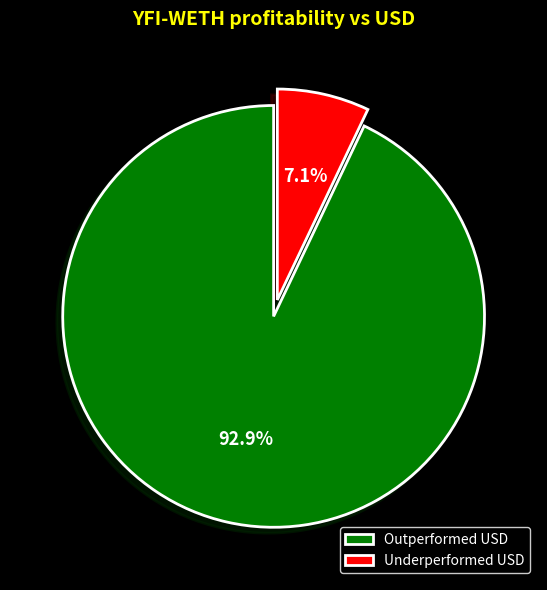

Is the sum of Outperformed USD and Underperformed USD greater than half?

Yes